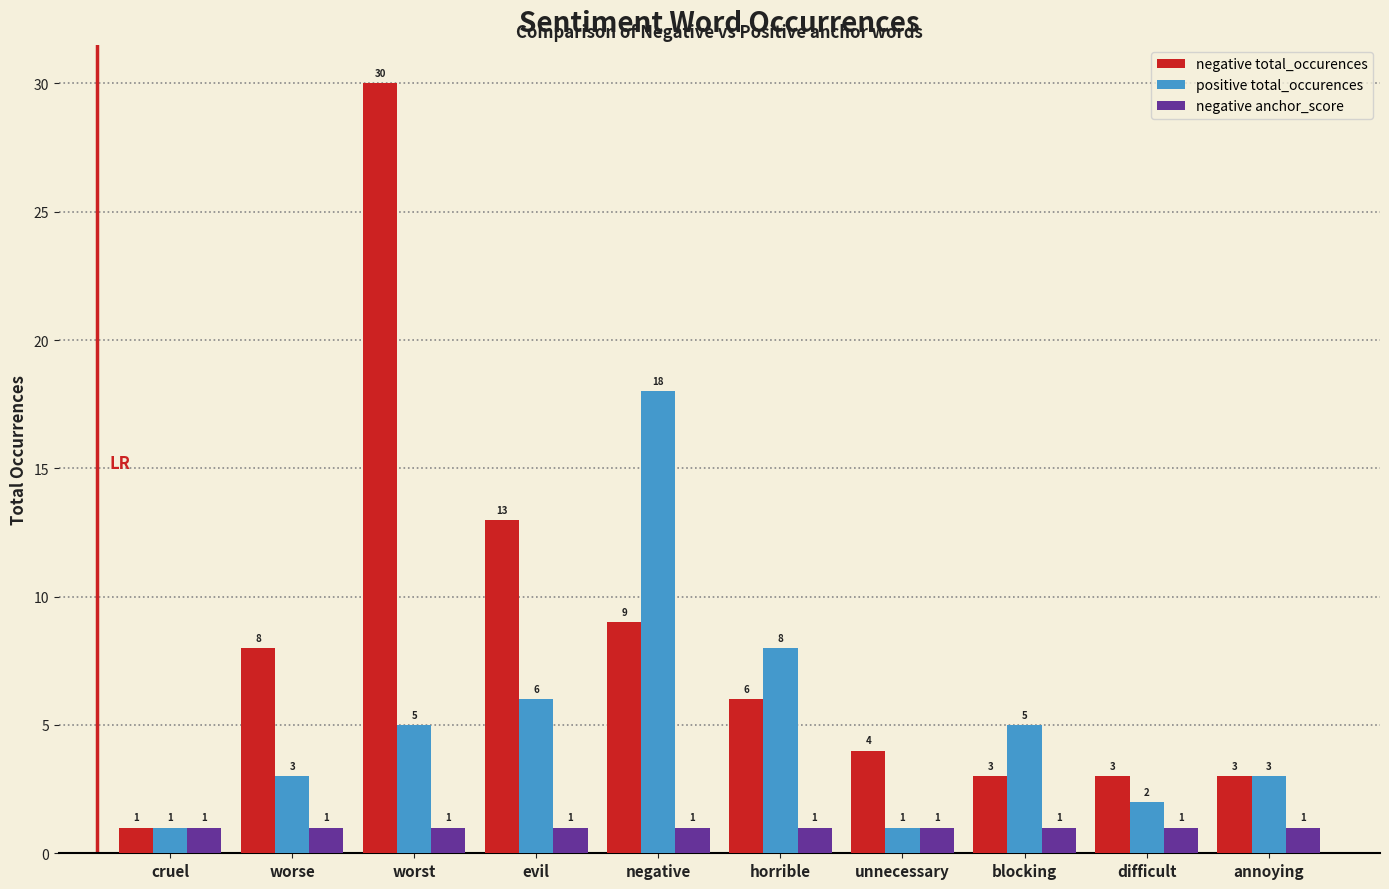

What is the highest value of the negative total_occurences series?

30